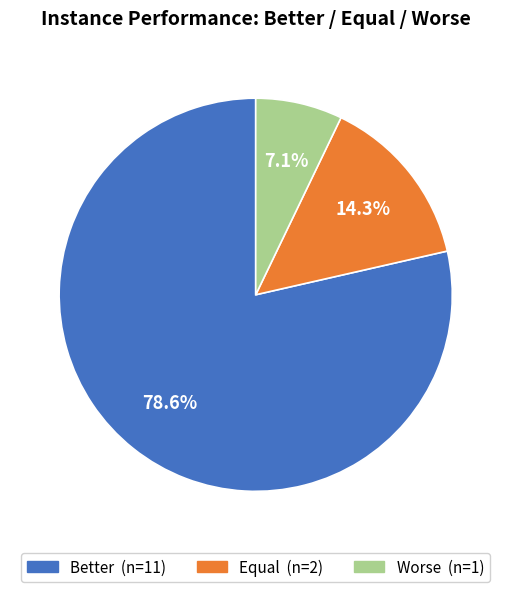

What is the ratio of the value at Equal to the value at Worse?

2.0